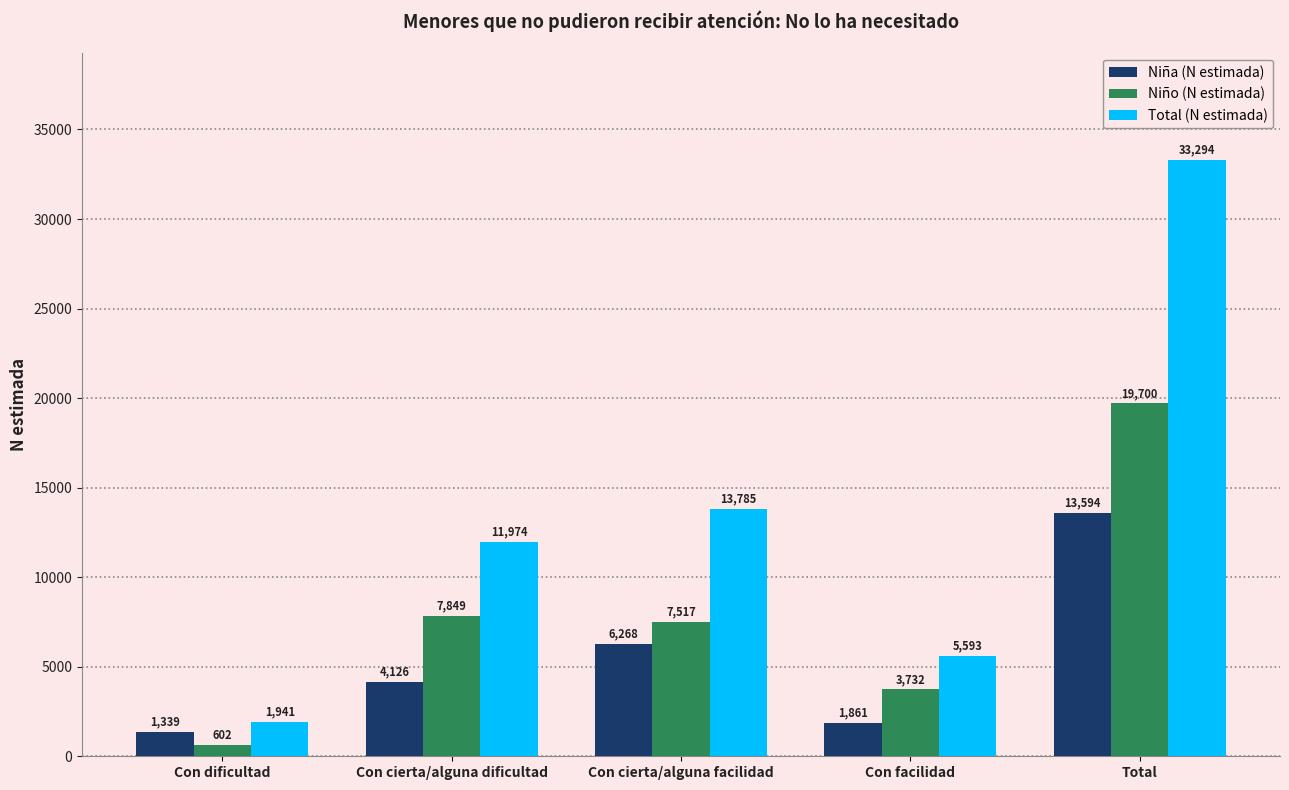

What are all the series names shown in the legend?

Niña (N estimada), Niño (N estimada), Total (N estimada)